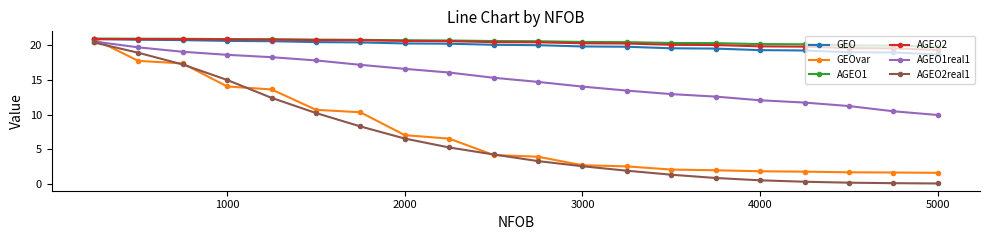

Does the chart have visible grid lines?

No